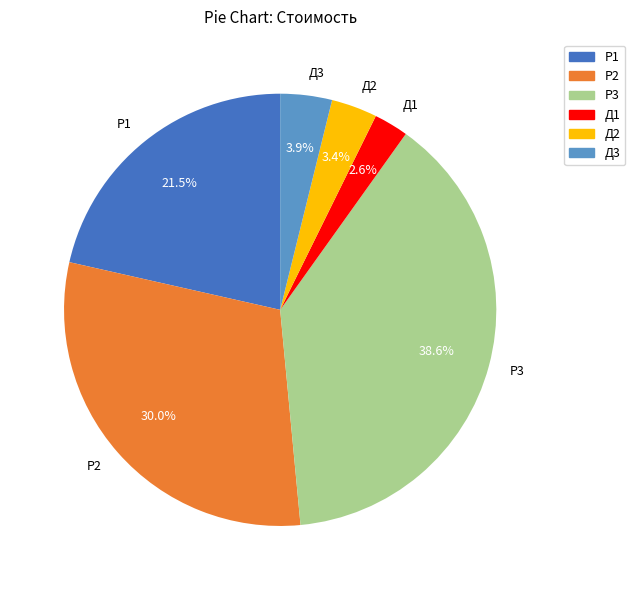

What is the smallest slice in the pie chart?

Д1